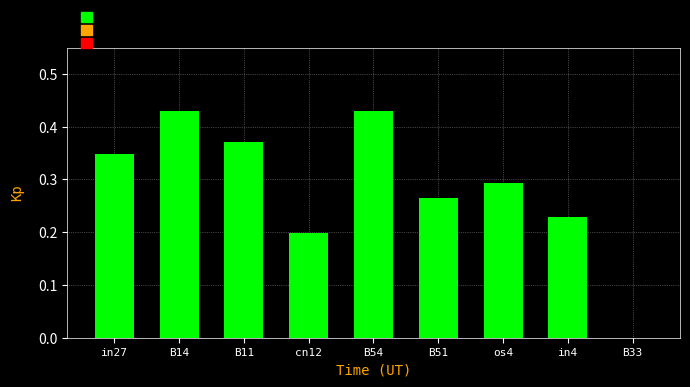

Are the bars horizontal?

No